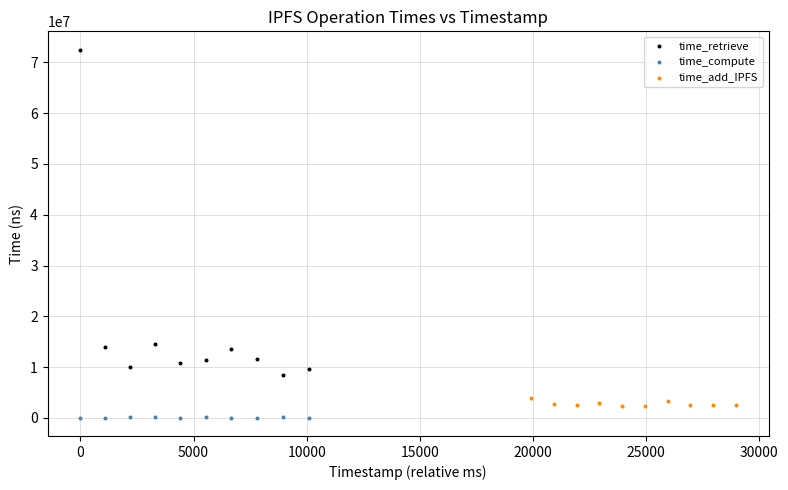

What are all the series names shown in the legend?

time_retrieve, time_compute, time_add_IPFS